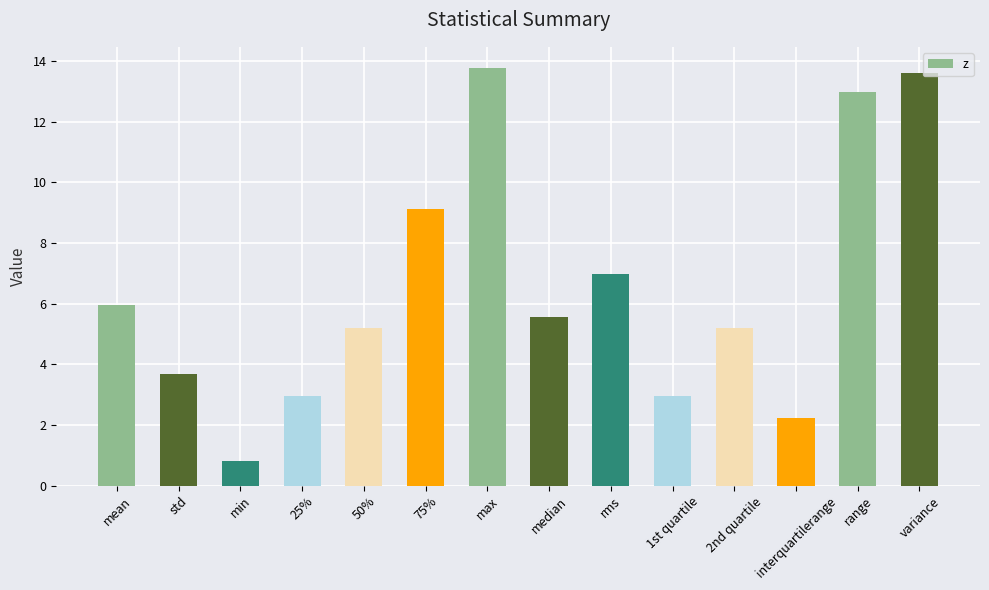

Which label corresponds to the smallest value in the chart?

min